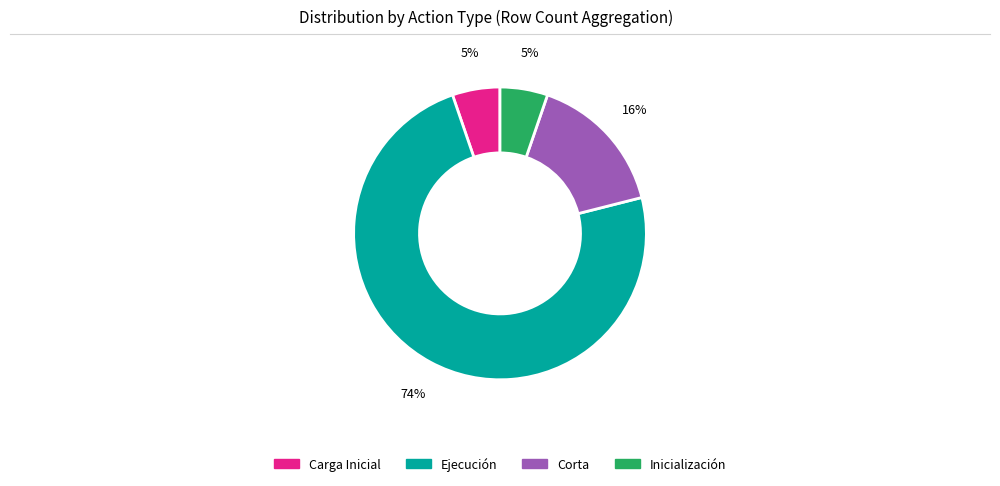

To the nearest percent, what is the average slice percentage?

25%